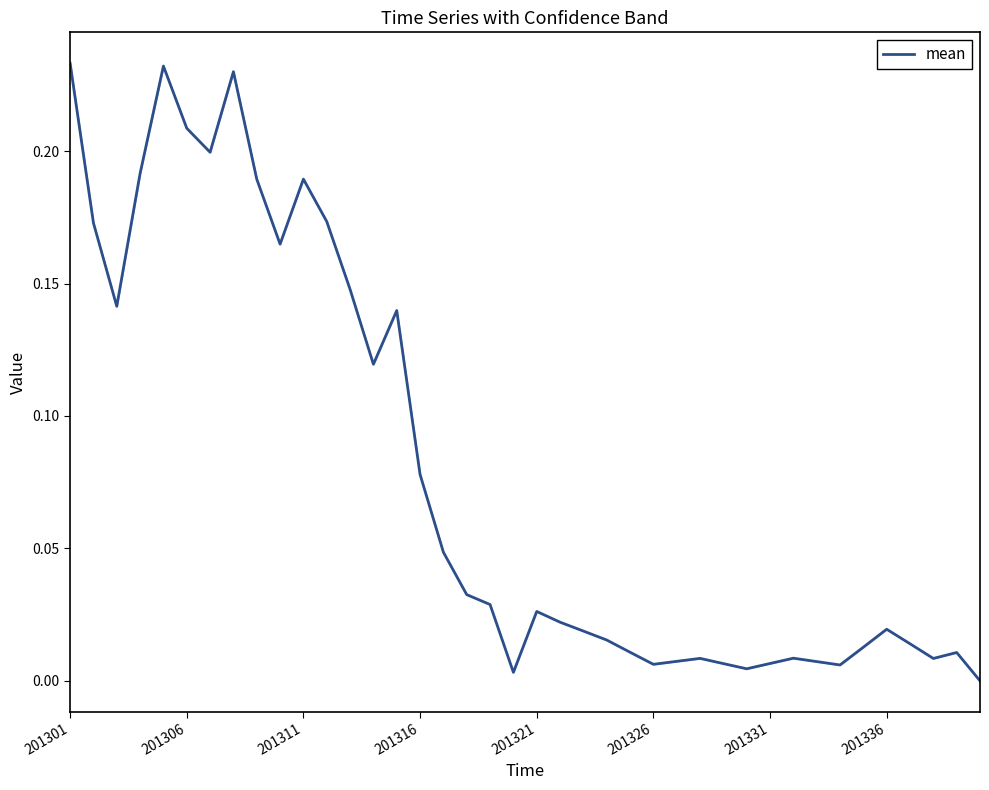

What is the greatest value displayed?

0.2